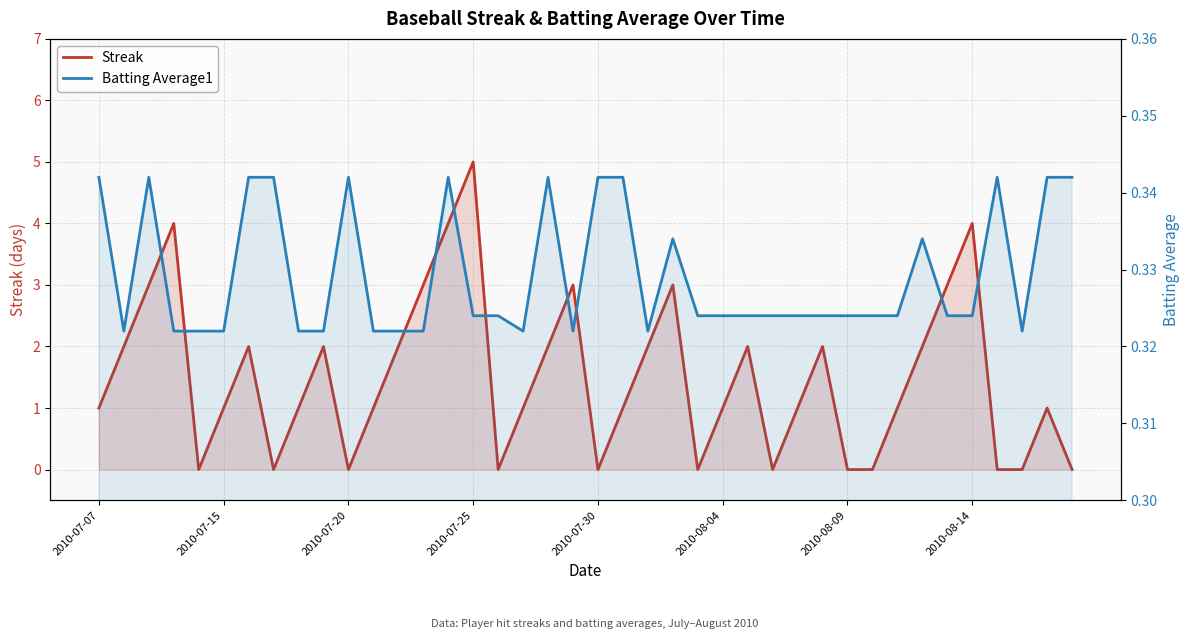

What is the difference between the maximum and minimum values in the Streak series?

5.0